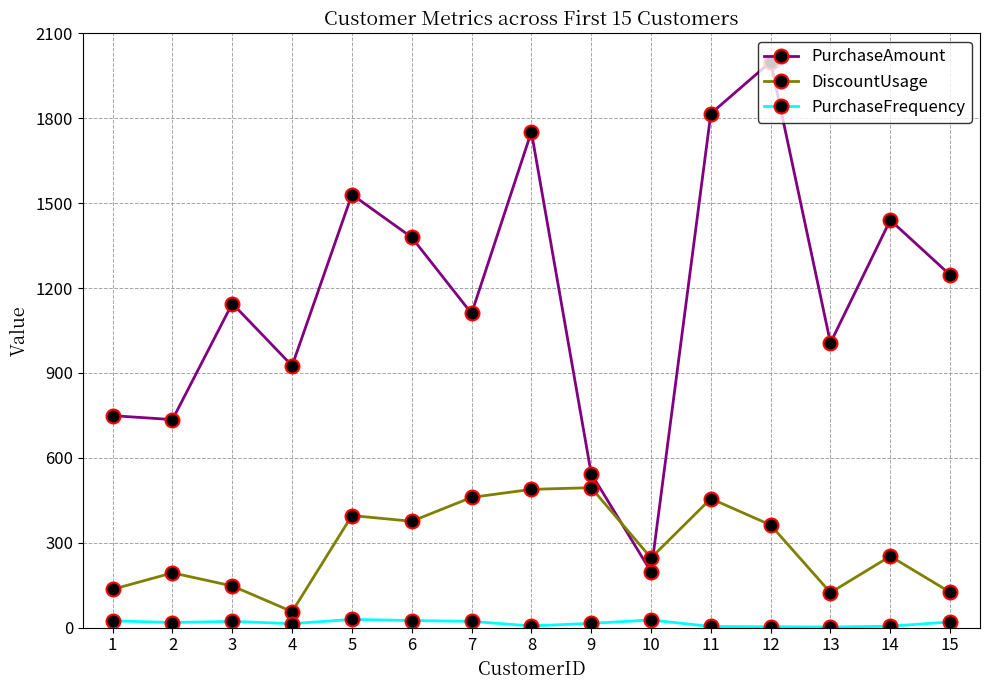

The value of DiscountUsage at 8 is 757.3. True or false?

False